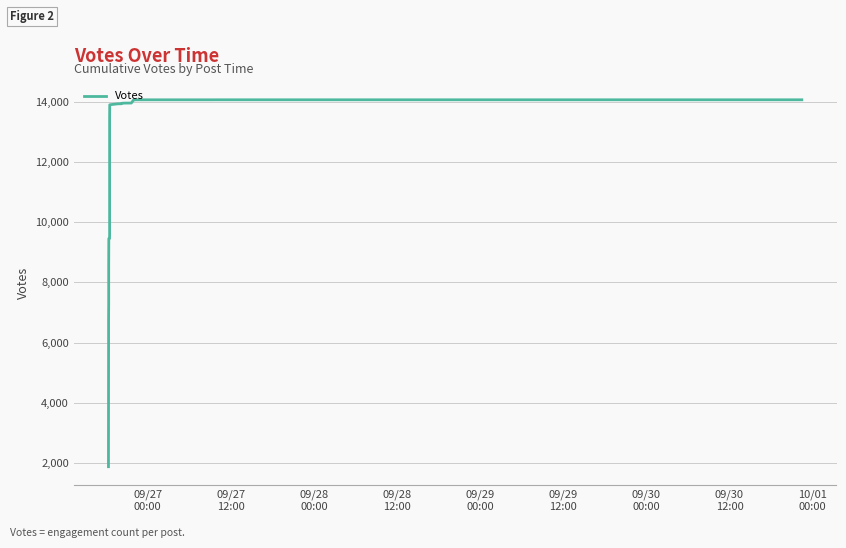

What is the difference between the maximum and minimum values?

12200